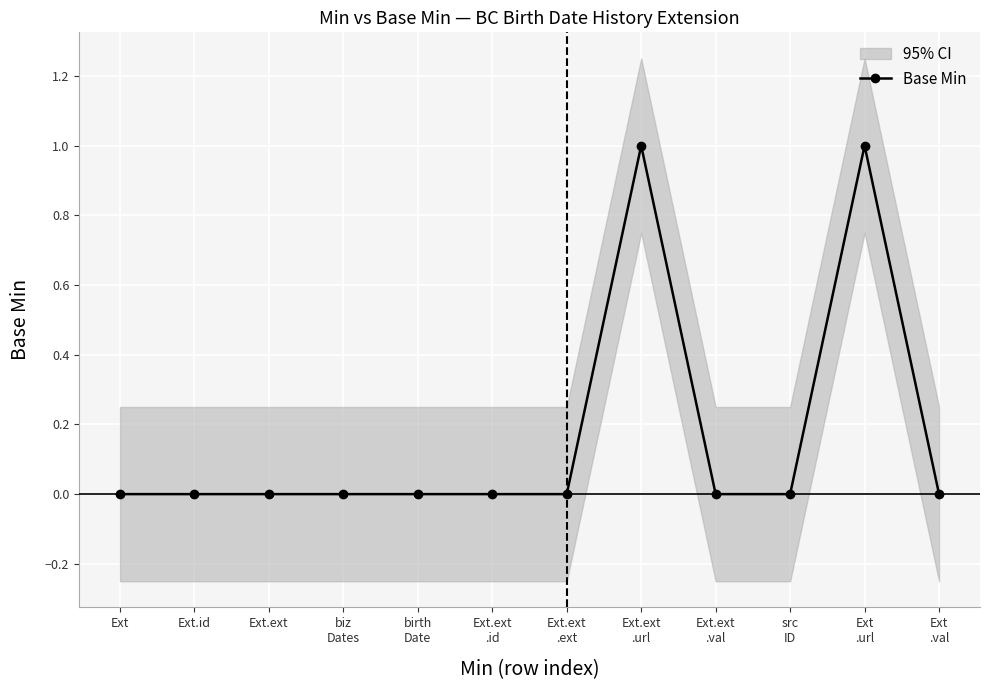

Reading left to right, extract all data points from this chart.

Ext=0	Ext.id=0	Ext.ext=0	biz
Dates=0	birth
Date=0	Ext.ext
.id=0	Ext.ext
.ext=0	Ext.ext
.url=1	Ext.ext
.val=0	src
ID=0	Ext
.url=1	Ext
.val=0